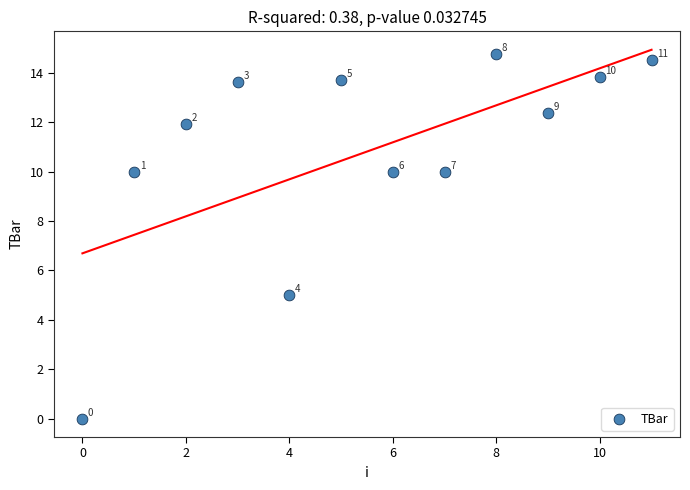

What Y value in the scatter plot is closest to 7?

5.0